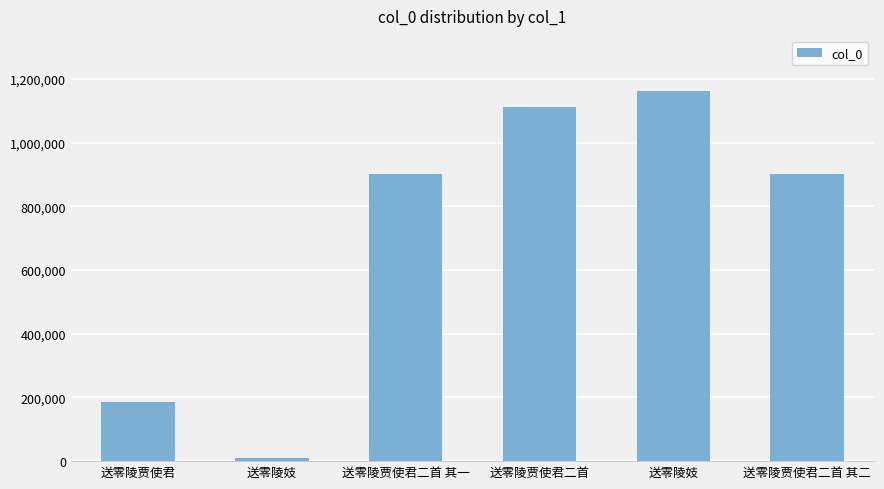

How many bars are there in total?

6